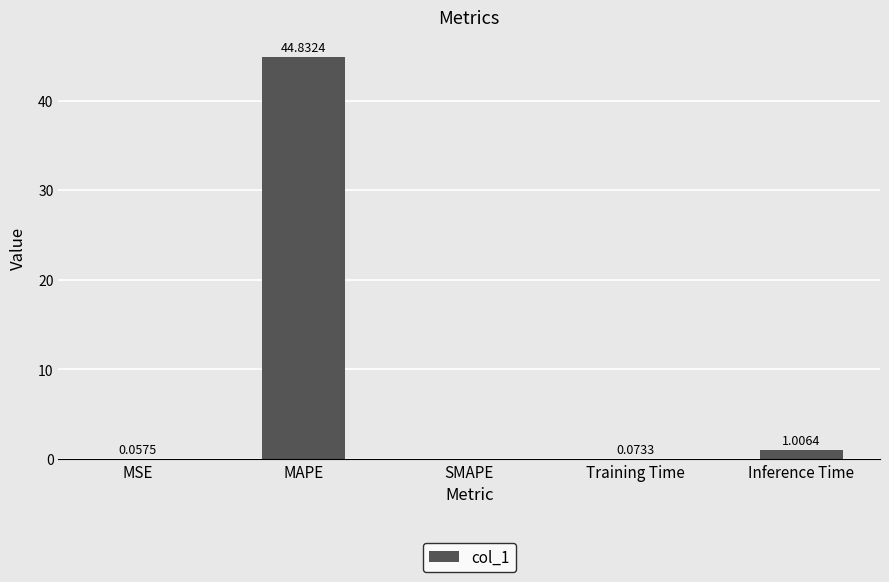

What is the sum of all values?

46.0